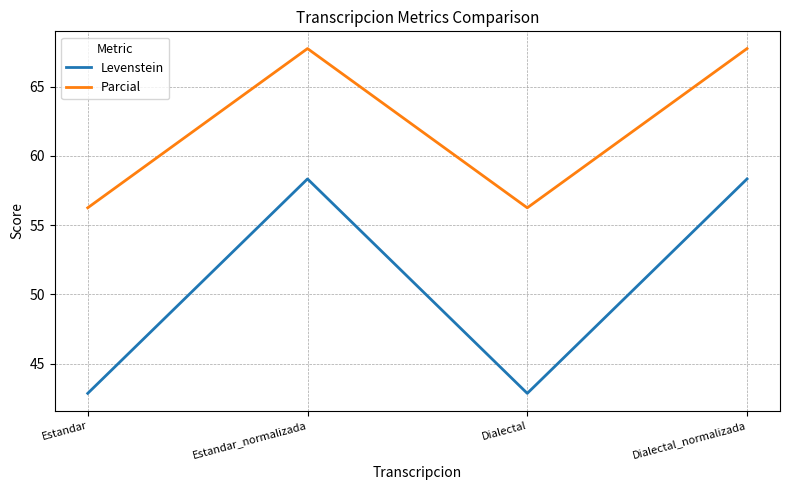

What is the minimum value shown in the chart?

42.9